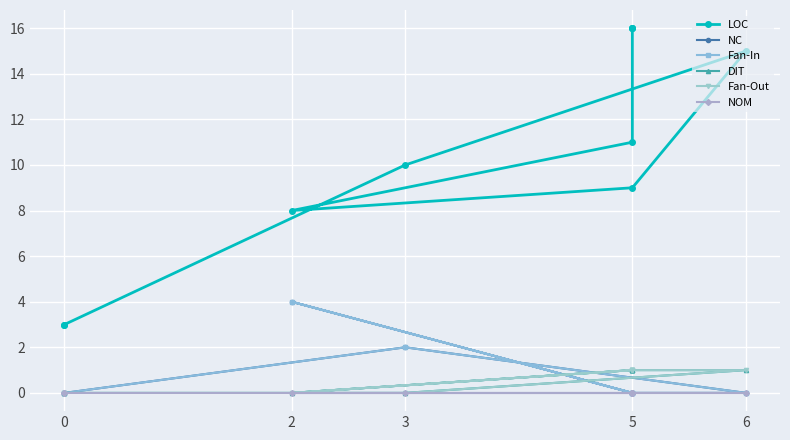

Which has a higher value, 6 or 0?

6